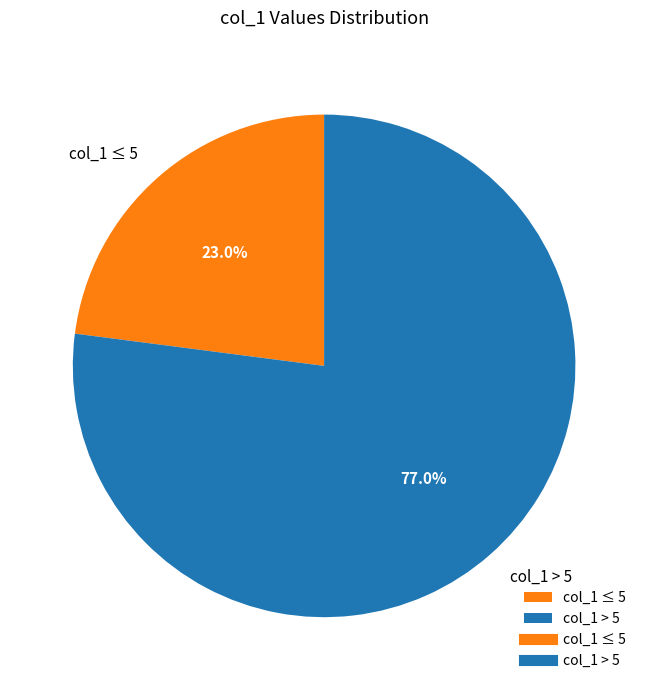

Between col_1 ≤ 5 and col_1 > 5, which is larger?

col_1 > 5